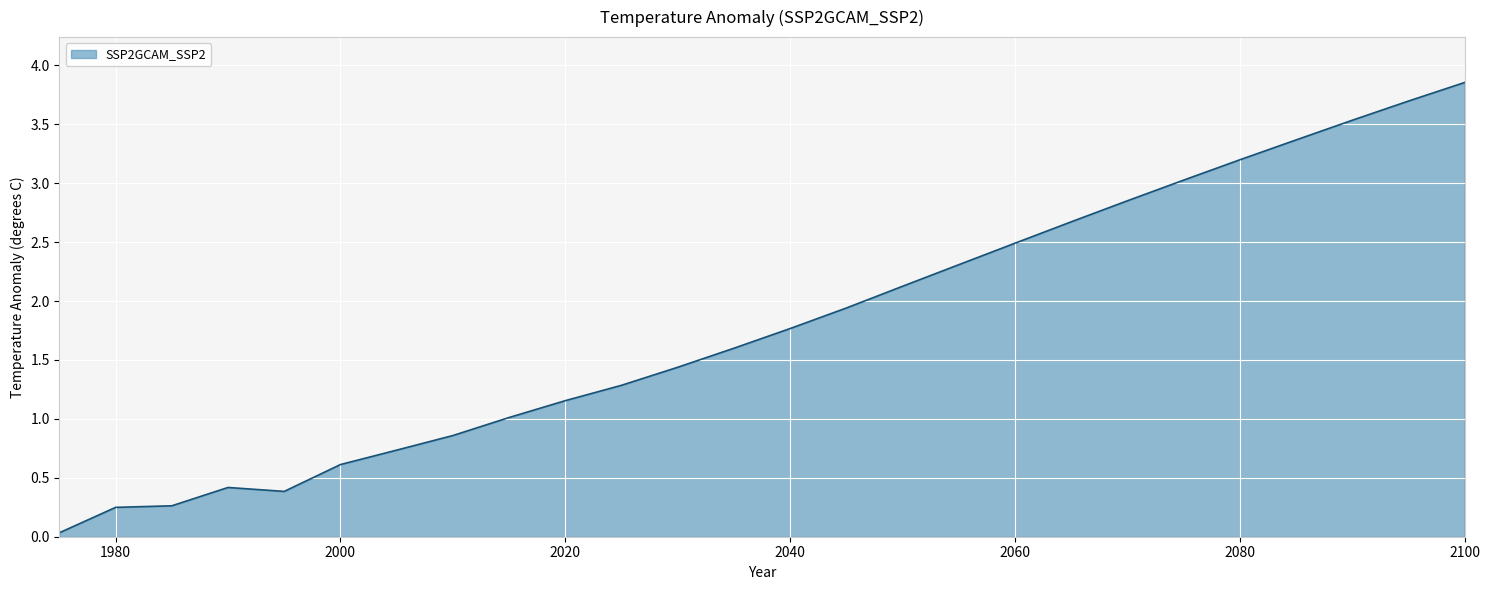

What is the difference between the maximum and minimum values?

3.8